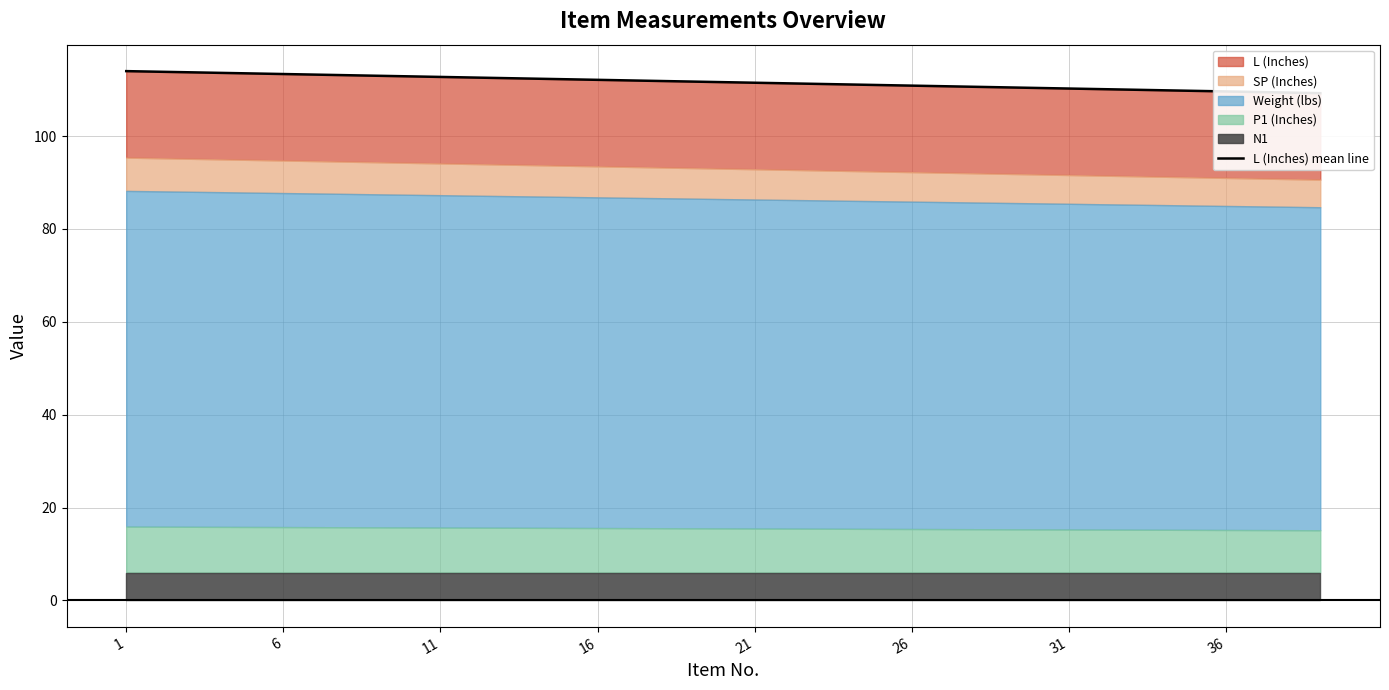

True or false: the data shows 164.2 at 6.

False